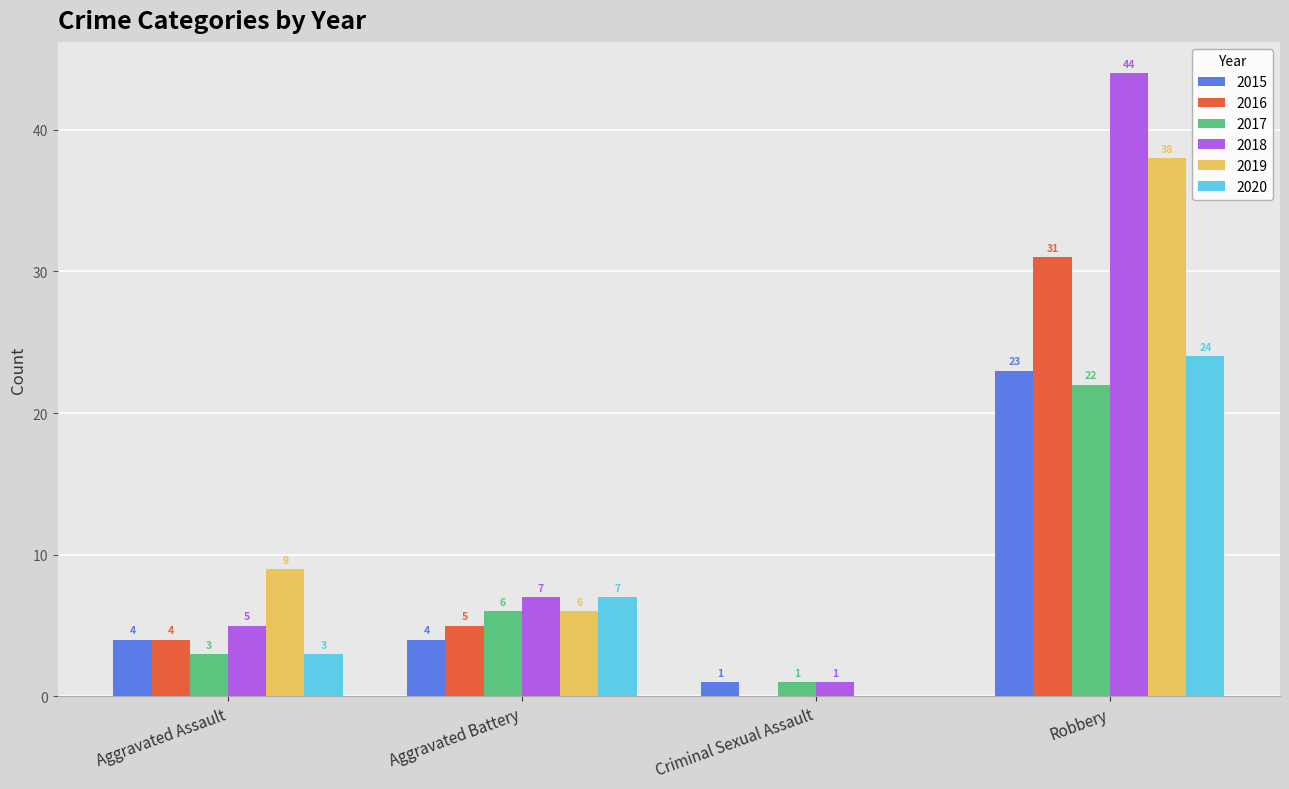

Reading left to right, extract all data points from this chart.

2015: Aggravated Assault=4	Aggravated Battery=4	Criminal Sexual Assault=1	Robbery=23
2016: Aggravated Assault=4	Aggravated Battery=5	Criminal Sexual Assault=0	Robbery=31
2017: Aggravated Assault=3	Aggravated Battery=6	Criminal Sexual Assault=1	Robbery=22
2018: Aggravated Assault=5	Aggravated Battery=7	Criminal Sexual Assault=1	Robbery=44
2019: Aggravated Assault=9	Aggravated Battery=6	Criminal Sexual Assault=0	Robbery=38
2020: Aggravated Assault=3	Aggravated Battery=7	Criminal Sexual Assault=0	Robbery=24